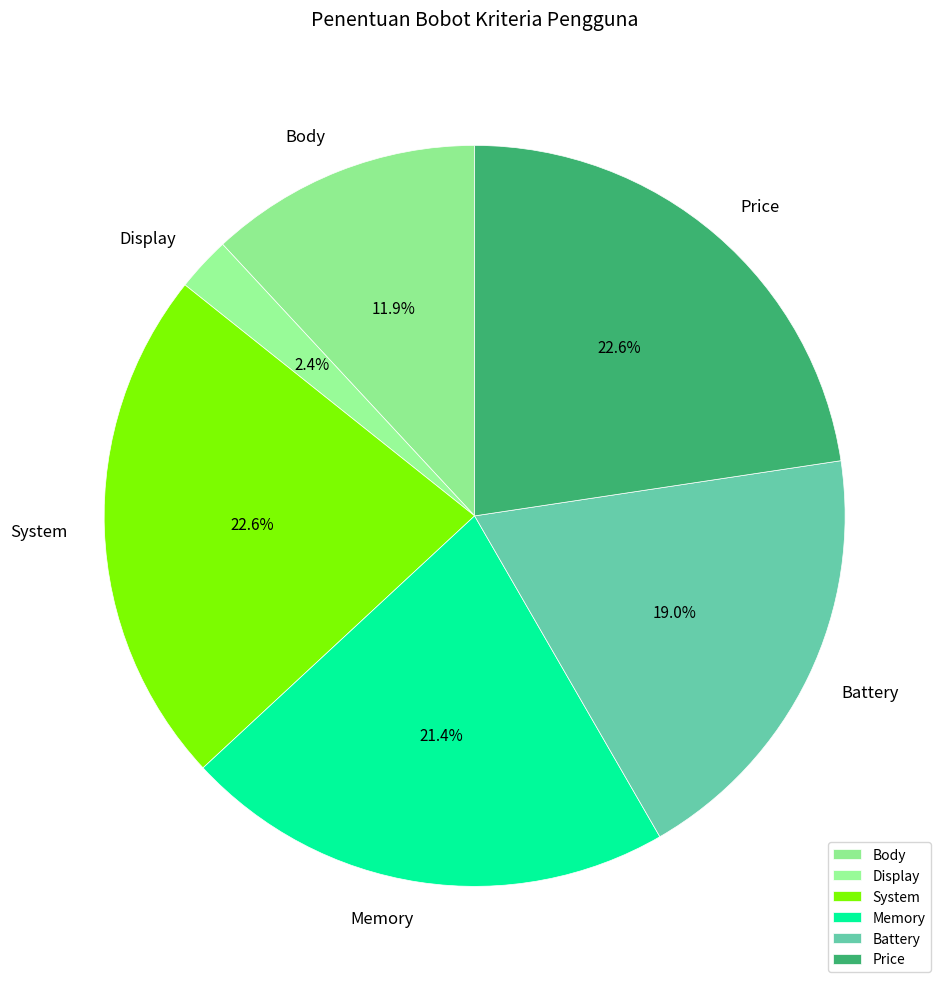

What portion of the pie excludes Memory?

78.6%